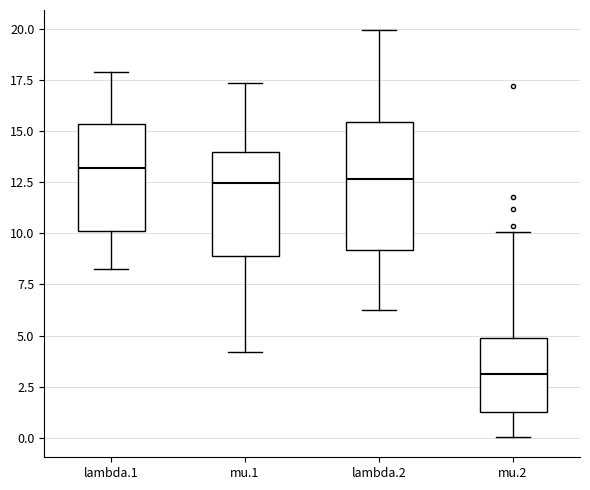

Reading left to right, transcribe this box plot: for each box, give where its median line is, the range the box spans, and where its two whiskers end, as read against the y-axis. The values are not printed on the chart, so give them approximately, as read against the axis.

lambda.1: median 13.0, box 10.0 to 15.5, whiskers 8.0 to 18.0
mu.1: median 12.5, box 9.0 to 14.0, whiskers 4.0 to 17.5
lambda.2: median 12.5, box 9.0 to 15.5, whiskers 6.0 to 20.0
mu.2: median 3.0, box 1.0 to 5.0, whiskers 0.0 to 10.0